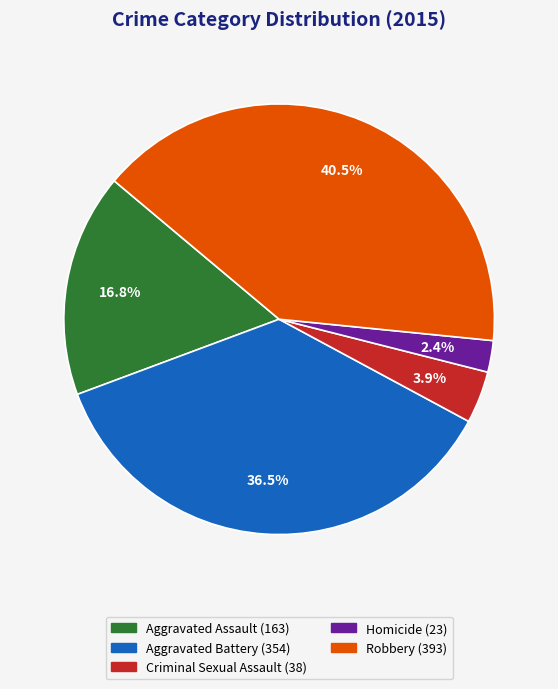

Which category has the smallest portion of the pie?

Homicide